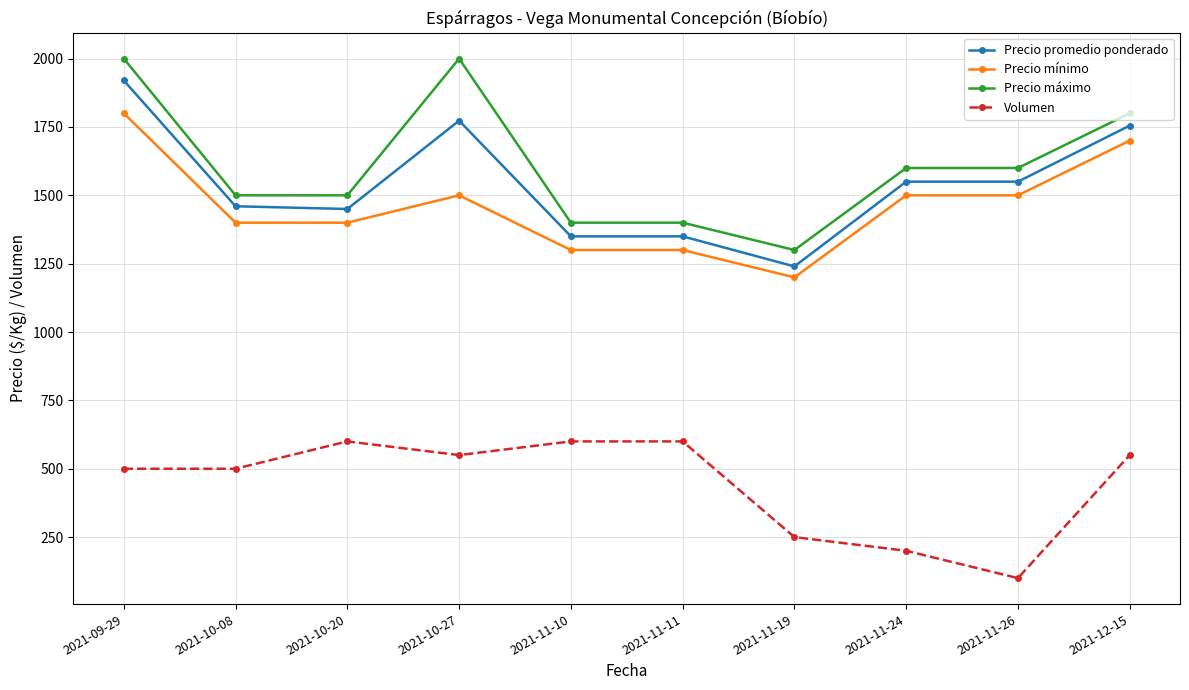

What is the sum of all Precio máximo values?

16100